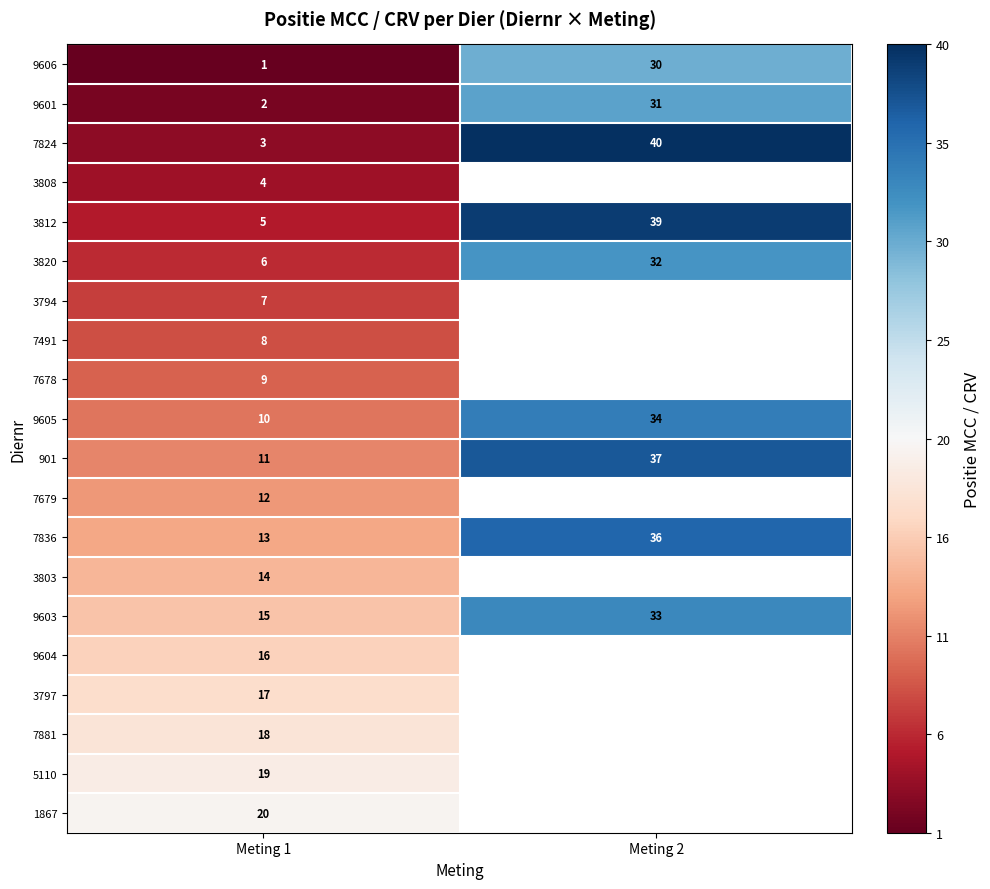

Which category has the lowest value in the 9603 series?

Meting 1